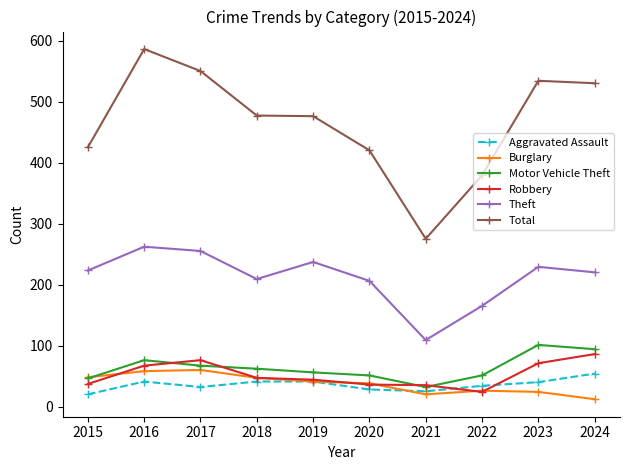

True or false: Robbery and Motor Vehicle Theft intersect in this chart.

True